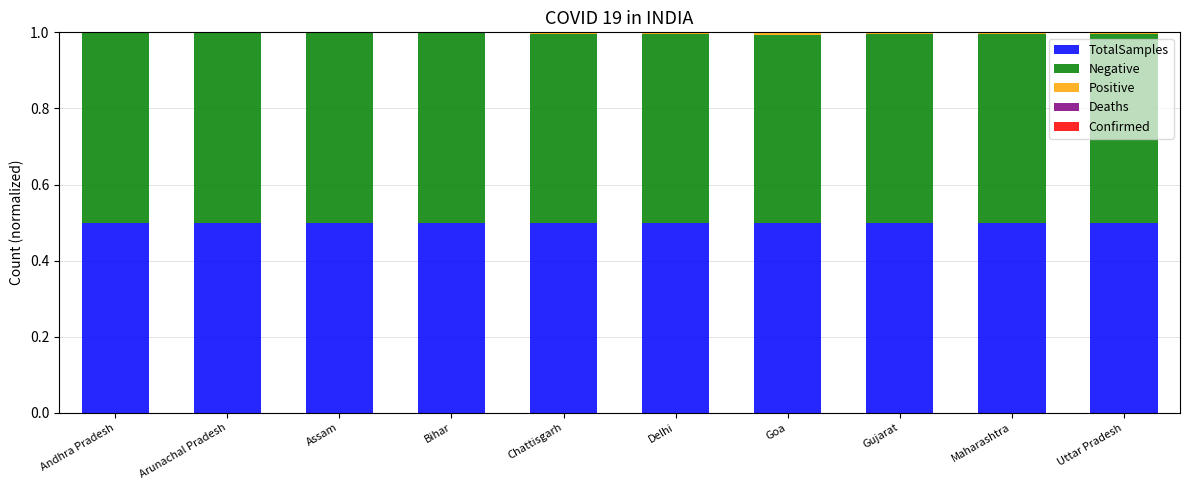

What is the maximum value for TotalSamples?

0.5